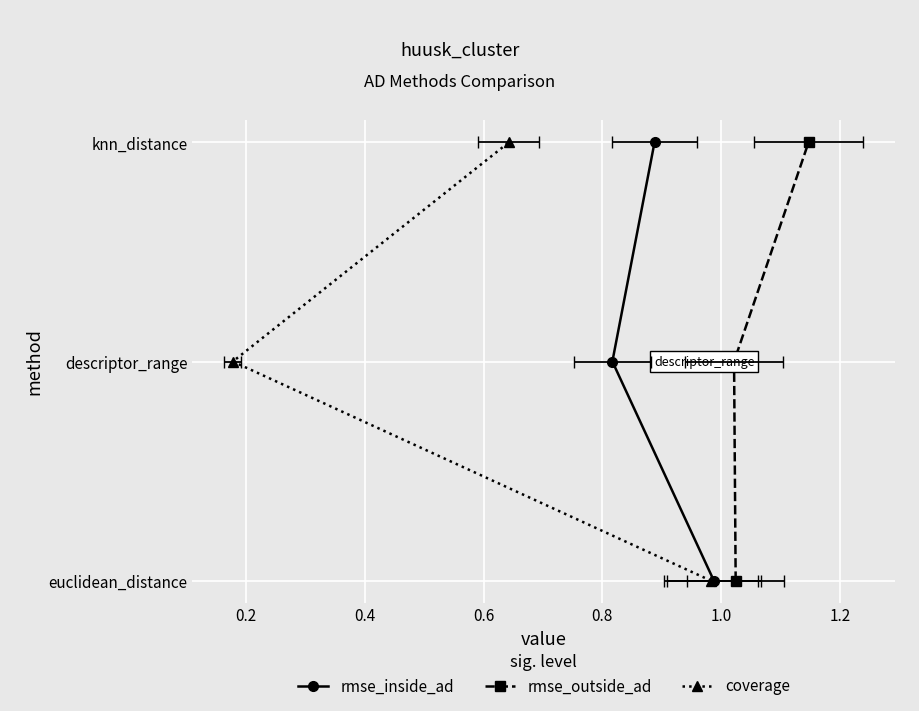

Which series changed the most between 0.2 and 0.4?

rmse_inside_ad